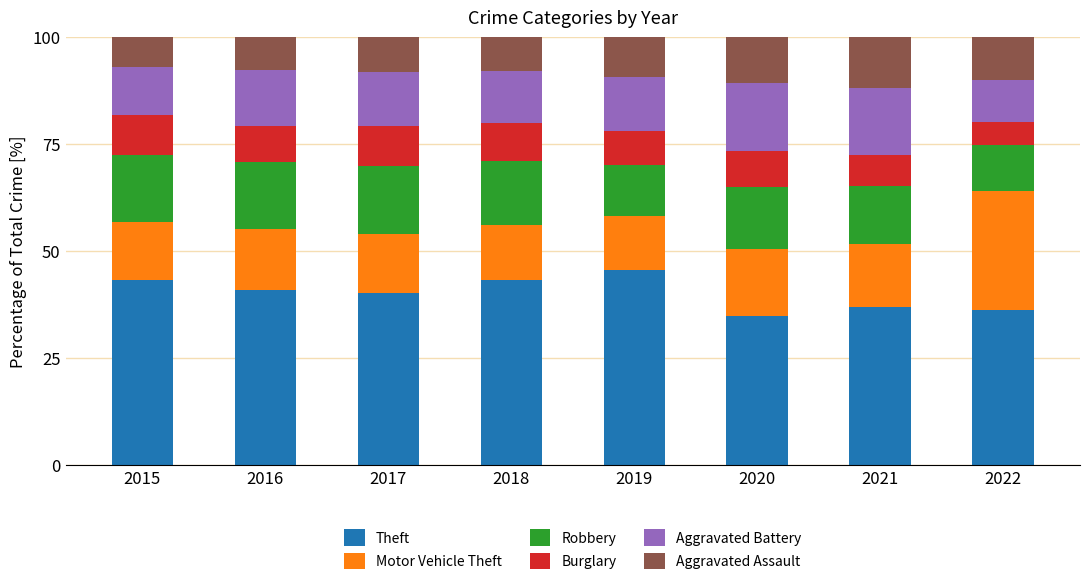

What is the total value across all series at 2020?

100.0